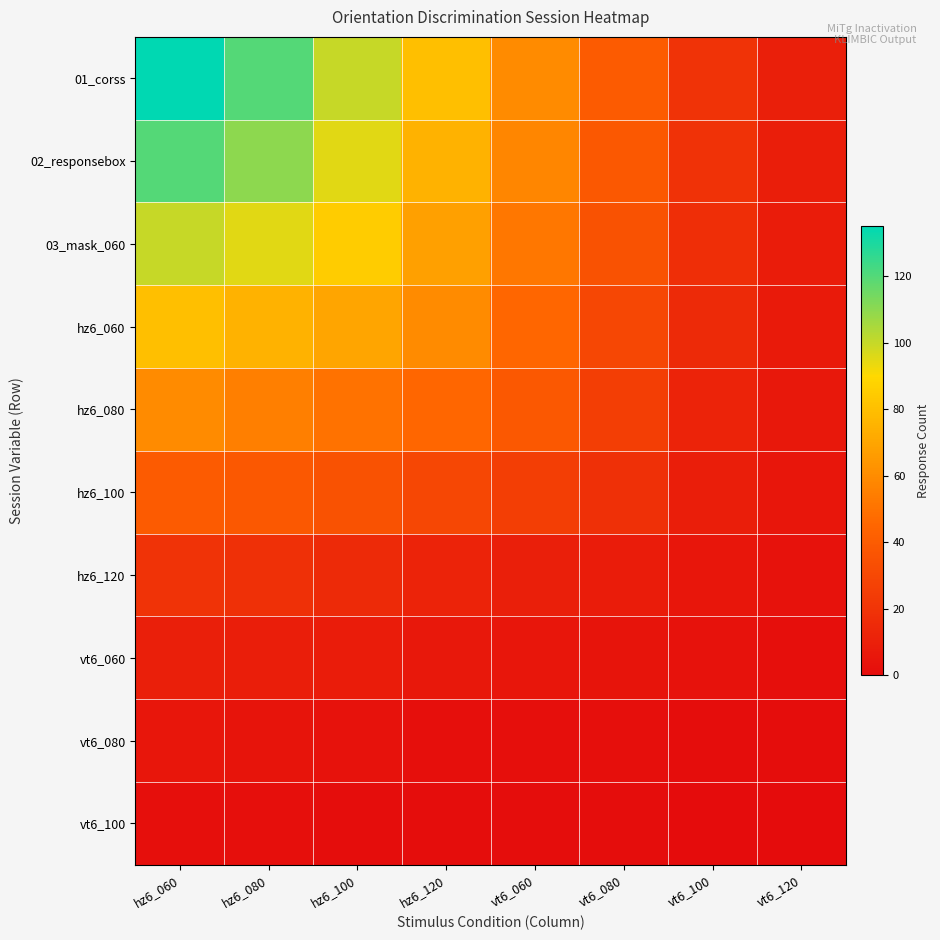

At which category is the sum across all series the highest?

hz6_060